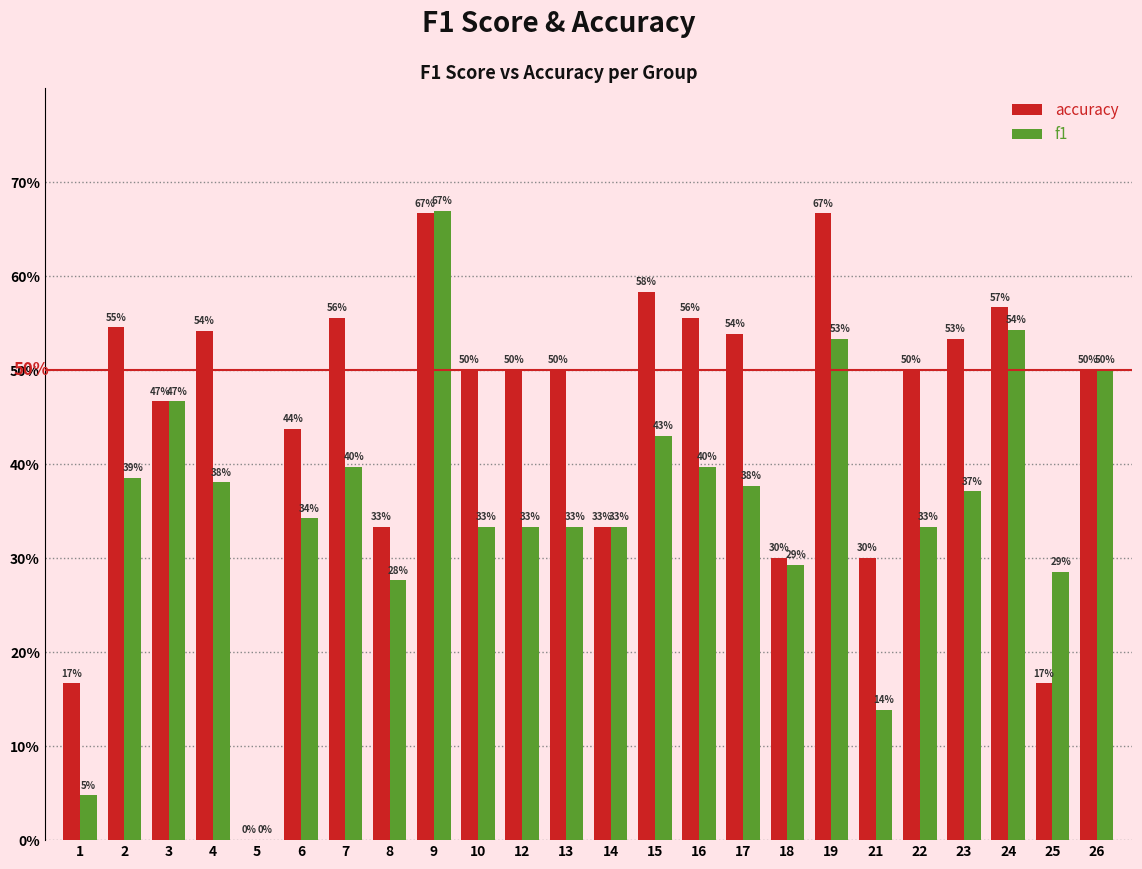

What are all the series names shown in the legend?

accuracy, f1